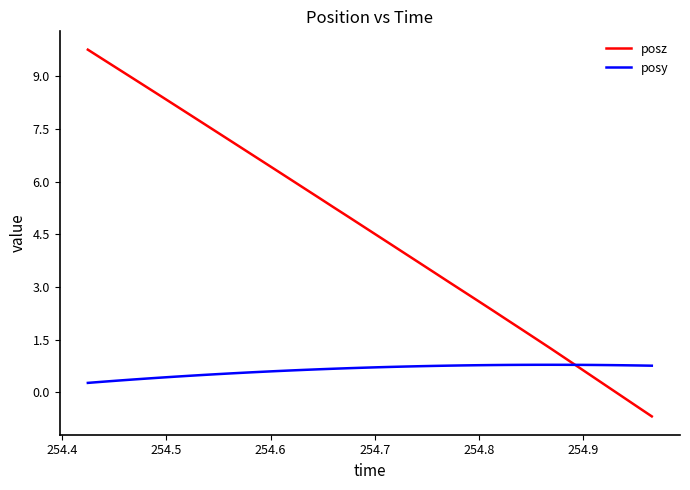

How many negative values does the posz series have?

3